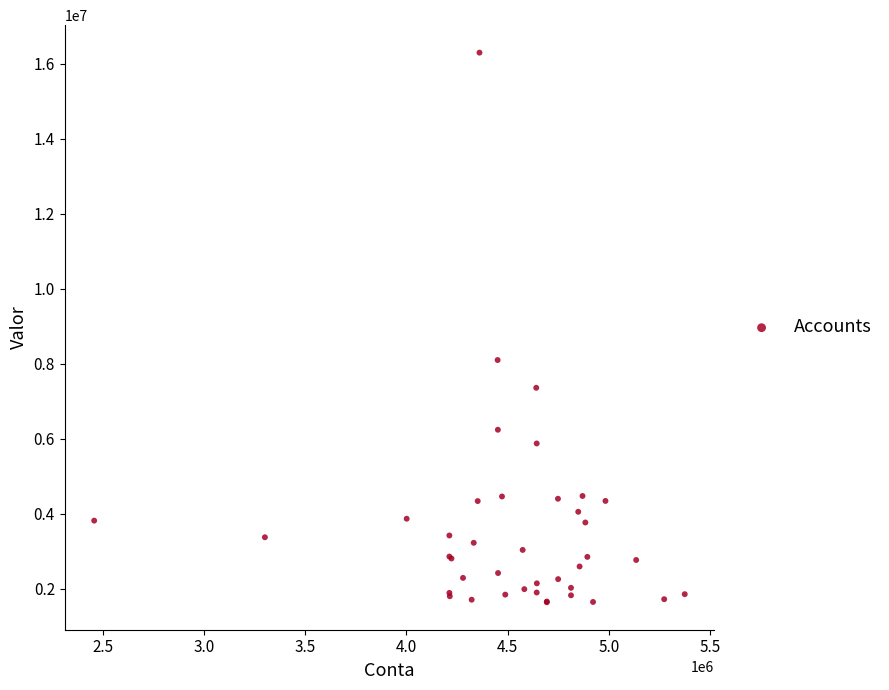

What Y value in the scatter plot is closest to 8964367?

8095111.6